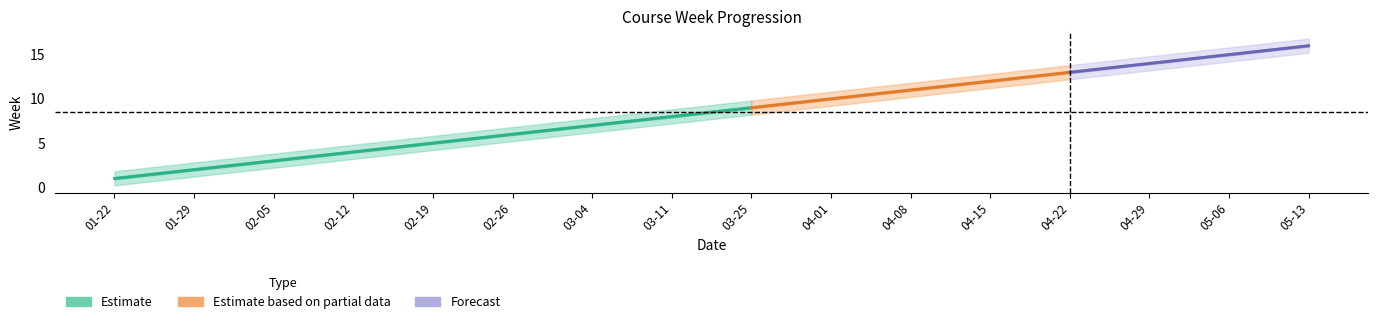

Rank the categories by Week value from highest to lowest.

2020-05-13, 2020-05-06, 2020-04-29, 2020-04-22, 2020-04-15, 2020-04-08, 2020-04-01, 2020-03-25, 2020-03-11, 2020-03-04, 2020-02-26, 2020-02-19, 2020-02-12, 2020-02-05, 2020-01-29, 2020-01-22